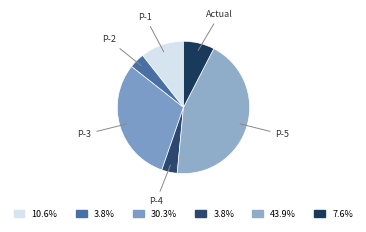

Between P-5 and P-2, which is larger?

P-5